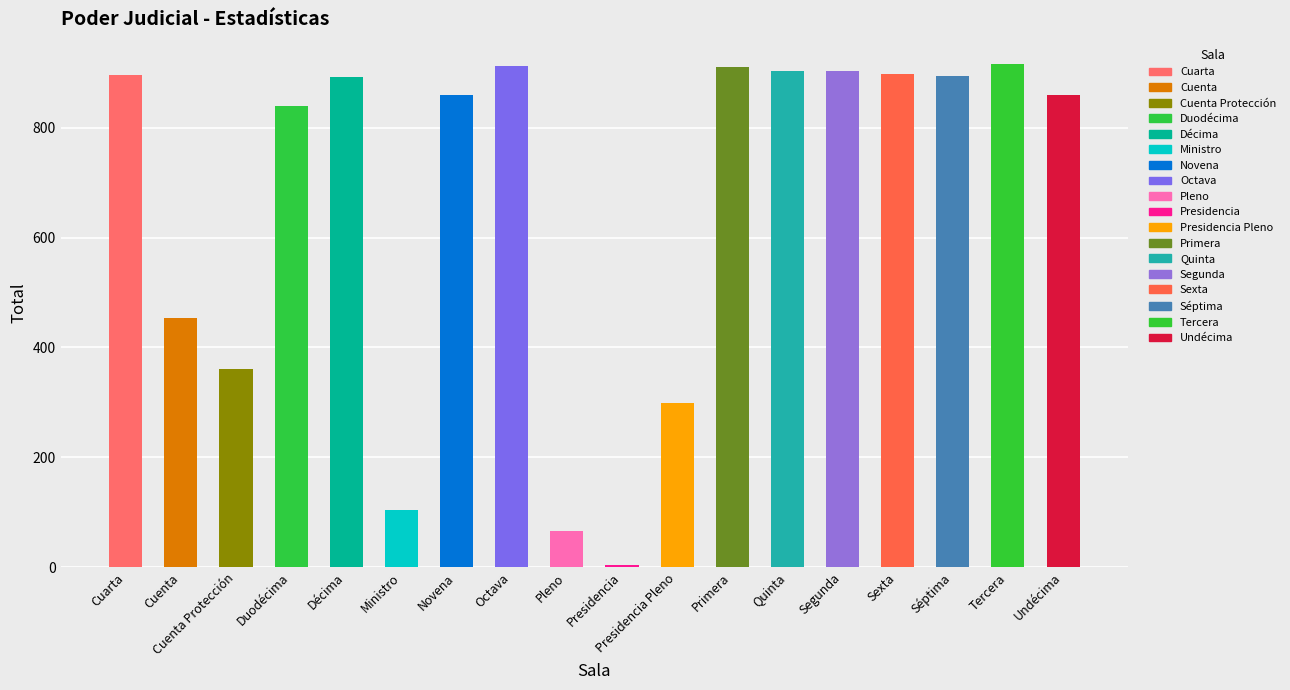

What is the maximum value shown in the chart?

916